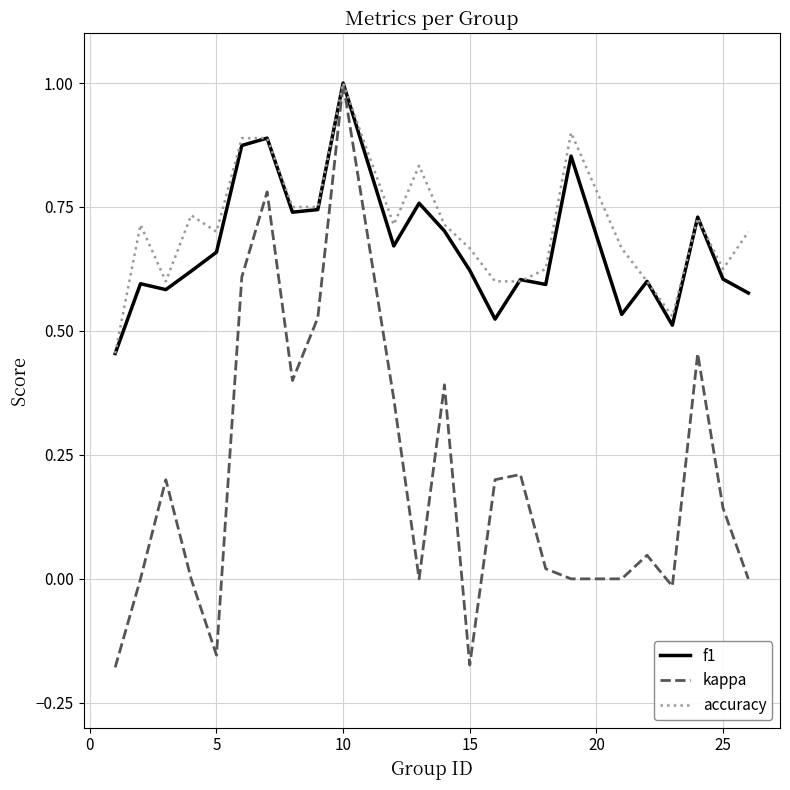

Which series has the widest spread of values?

kappa